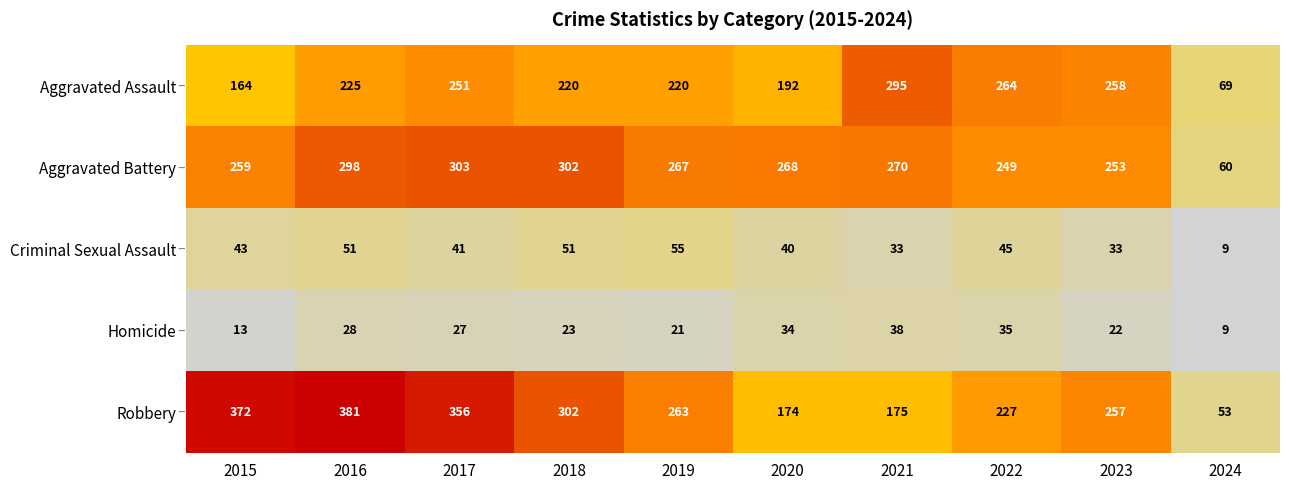

The Aggravated Battery series shows 144 at 2021. True or false?

False